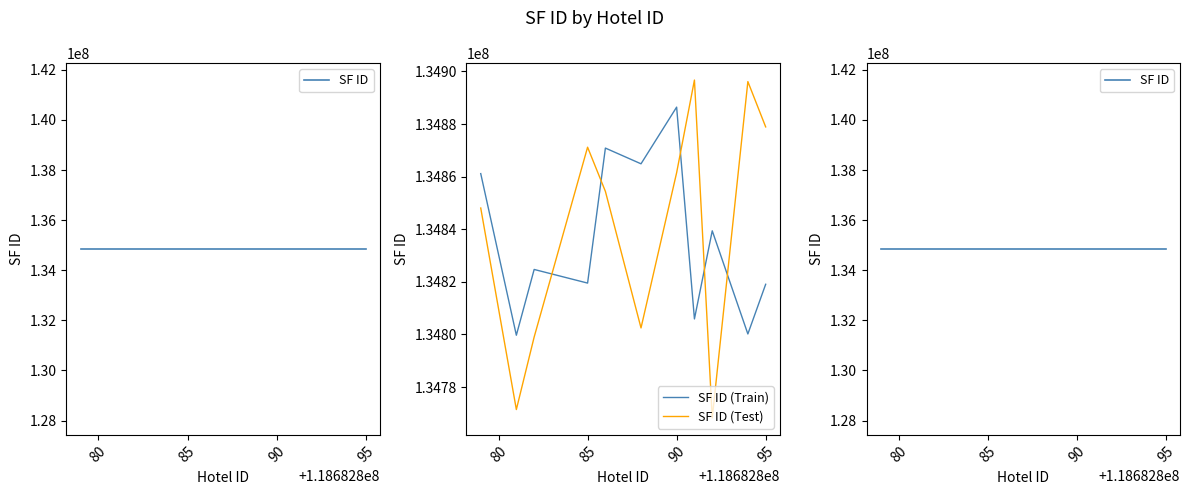

Which series ends up on top after the final intersection of SF ID and SF ID (Train)?

SF ID